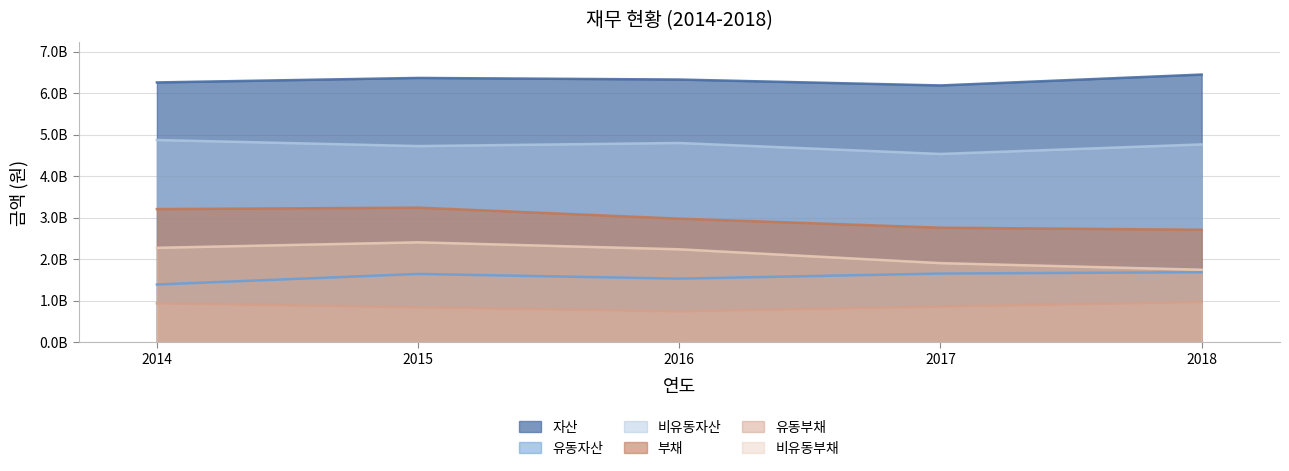

Which series changed the most between 2015 and 2016?

부채